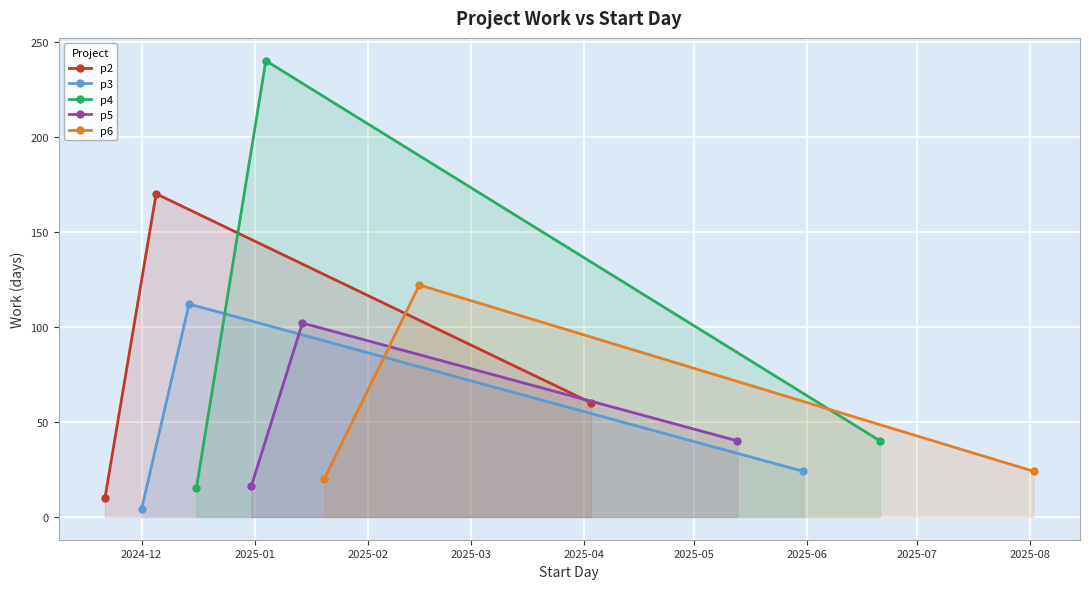

Between 2024-12 and 2025-01, which series saw the biggest shift?

p4